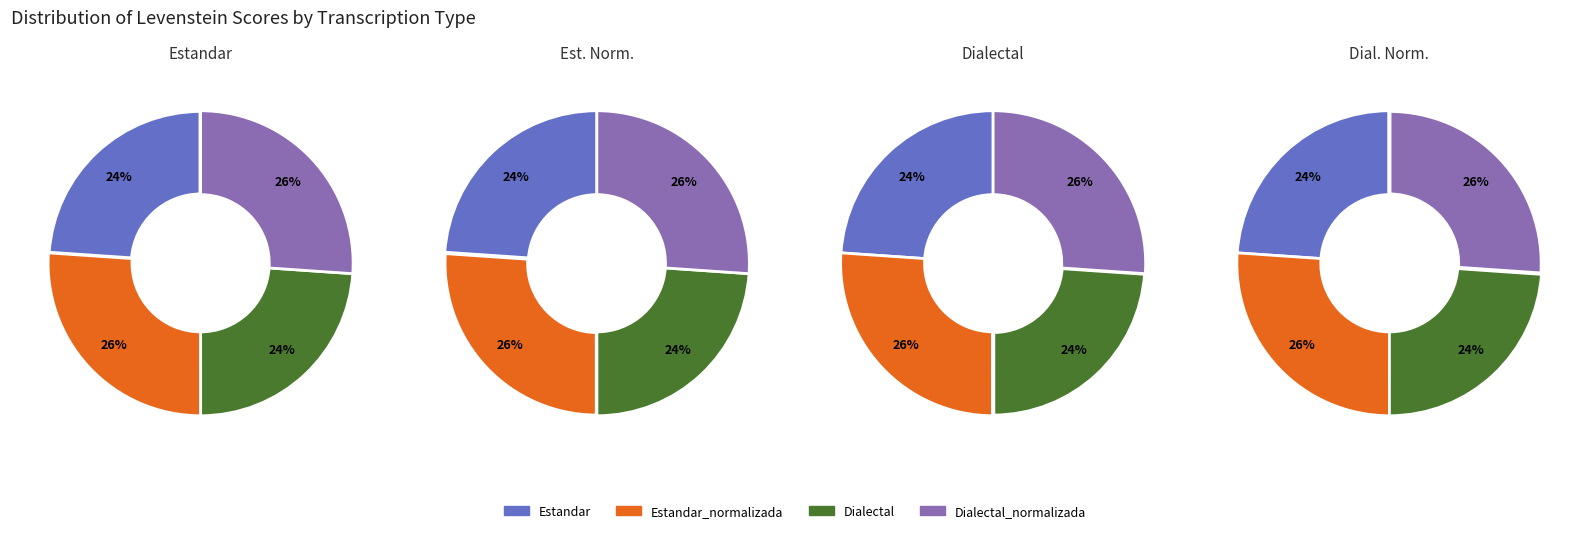

How many segments does this pie chart have?

4